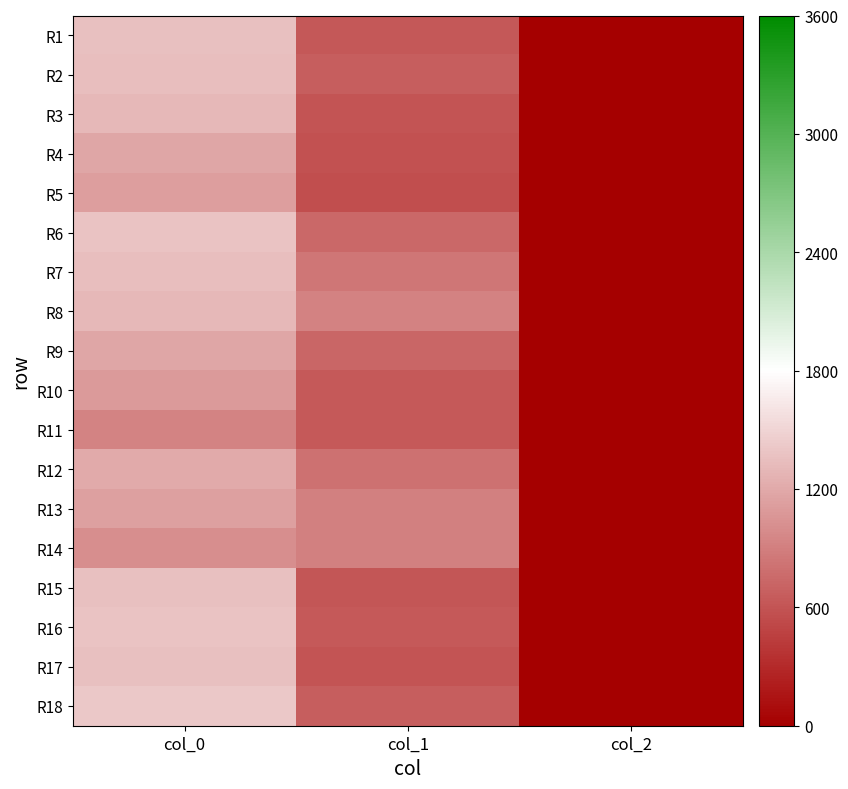

Reading left to right, transcribe all the data shown in this chart.

R1: col_0=1353.3	col_1=627.8	col_2=2.0
R2: col_0=1340.0	col_1=671.6	col_2=2.0
R3: col_0=1296.7	col_1=600.8	col_2=2.0
R4: col_0=1180.0	col_1=577.1	col_2=2.0
R5: col_0=1120.0	col_1=556.9	col_2=2.0
R6: col_0=1390.0	col_1=742.5	col_2=2.0
R7: col_0=1346.7	col_1=837.0	col_2=2.0
R8: col_0=1300.0	col_1=921.4	col_2=2.0
R9: col_0=1170.0	col_1=722.2	col_2=2.0
R10: col_0=1093.3	col_1=637.9	col_2=2.0
R11: col_0=933.3	col_1=634.5	col_2=2.0
R12: col_0=1203.3	col_1=803.2	col_2=2.0
R13: col_0=1126.7	col_1=907.9	col_2=2.0
R14: col_0=1003.3	col_1=907.9	col_2=2.0
R15: col_0=1363.3	col_1=607.5	col_2=2.0
R16: col_0=1380.0	col_1=634.5	col_2=2.0
R17: col_0=1356.7	col_1=590.6	col_2=2.0
R18: col_0=1406.7	col_1=661.5	col_2=2.0